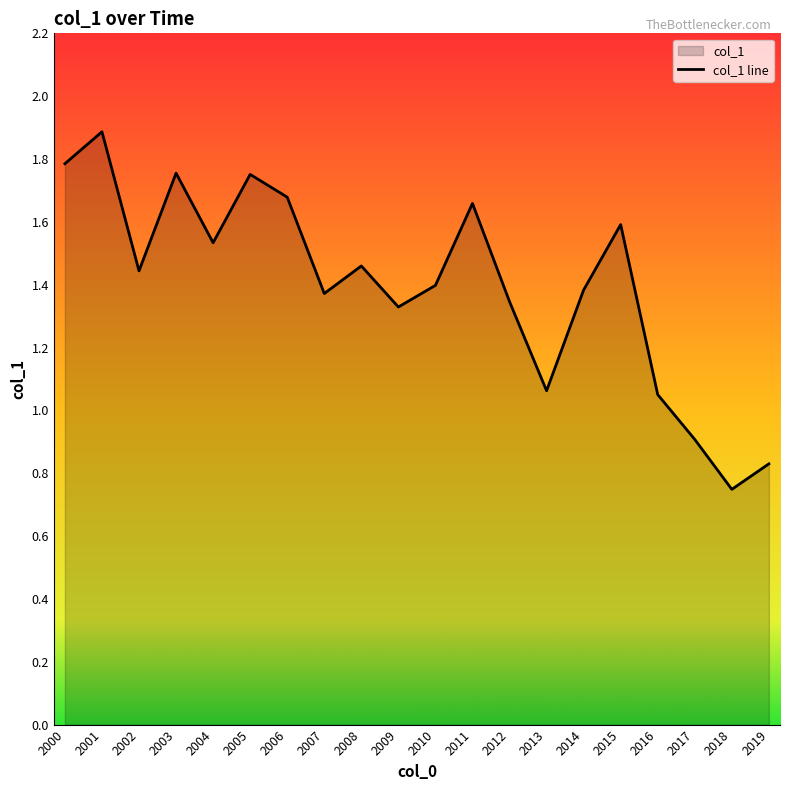

How many lines are shown in the chart?

1